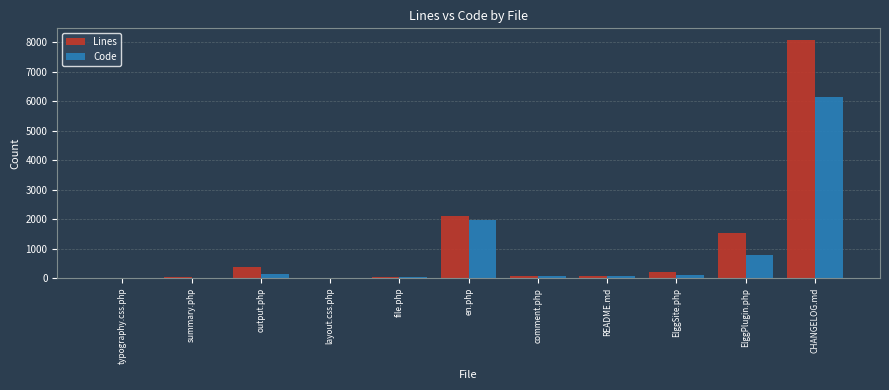

What is the difference between the Lines values at CHANGELOG.md and typography.css.php?

8057